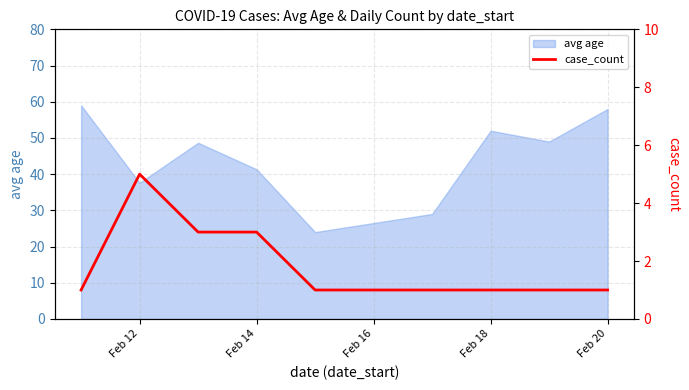

The value of avg age at Feb 14 is 41.3. True or false?

True